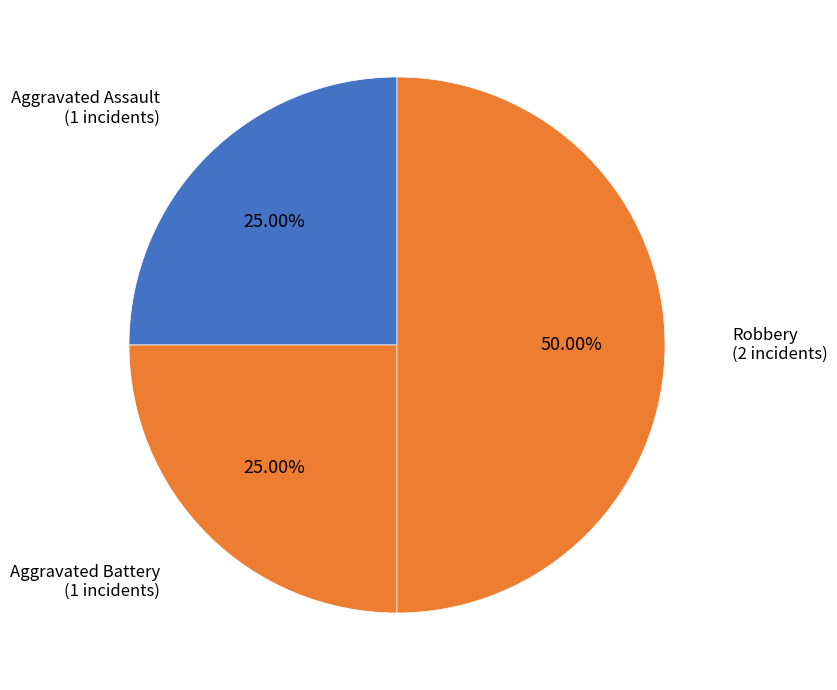

To the nearest percent, what is the difference between the largest and smallest slice percentages?

25%